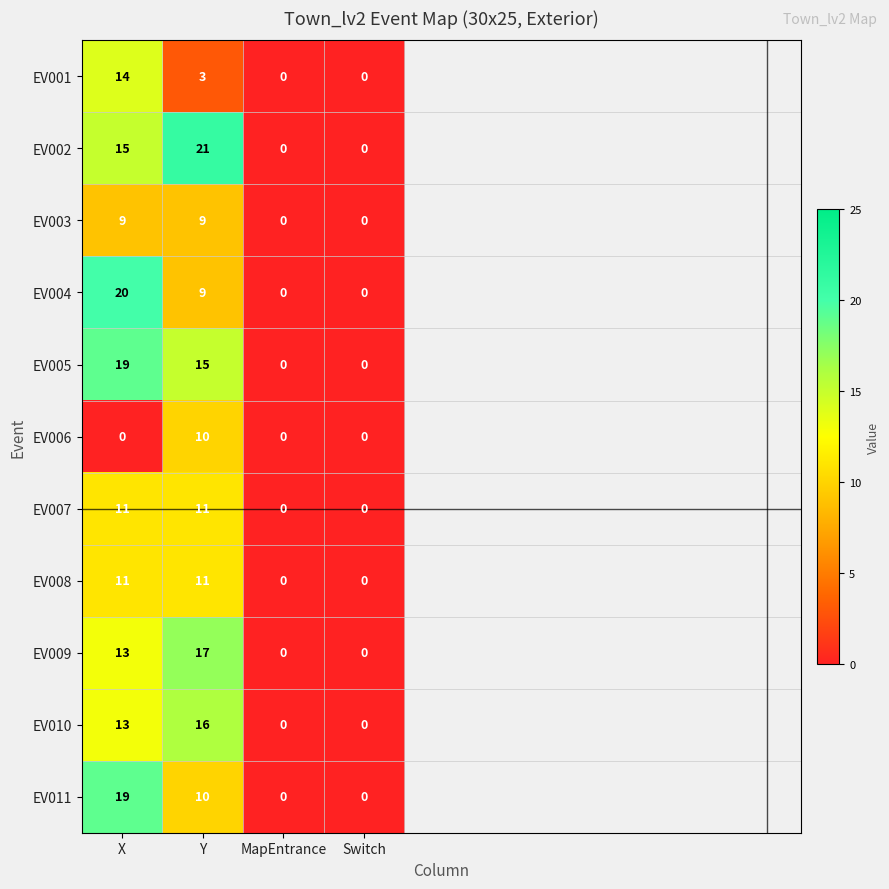

What is the sum of the EV005 values at Y and MapEntrance?

15